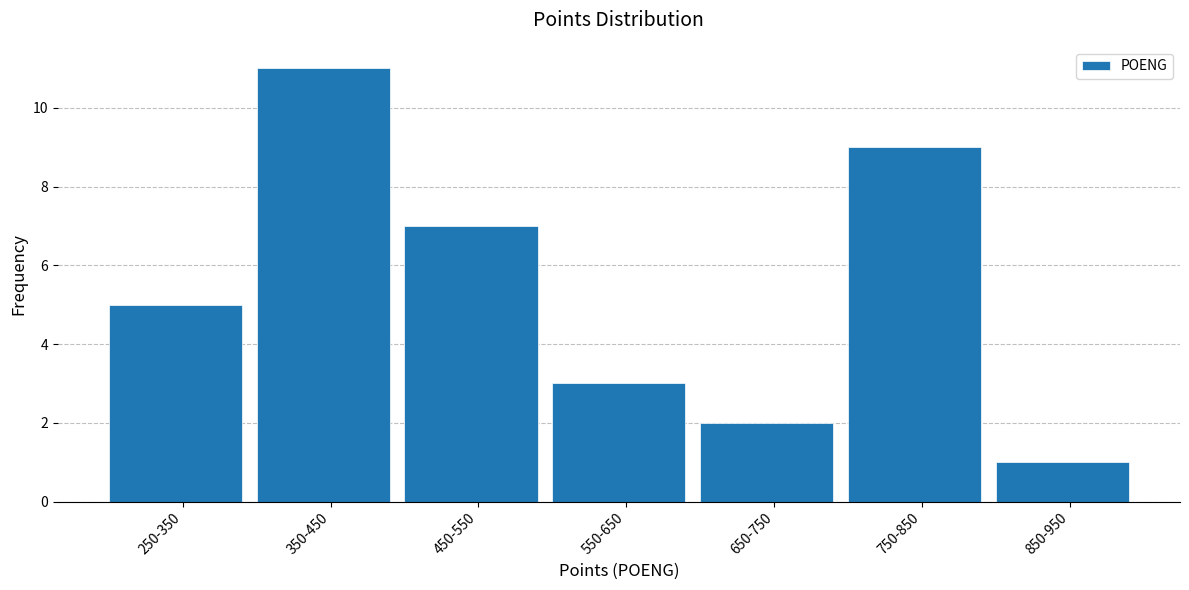

Reading left to right, list all the values displayed in this chart.

250-350=5	350-450=11	450-550=7	550-650=3	650-750=2	750-850=9	850-950=1